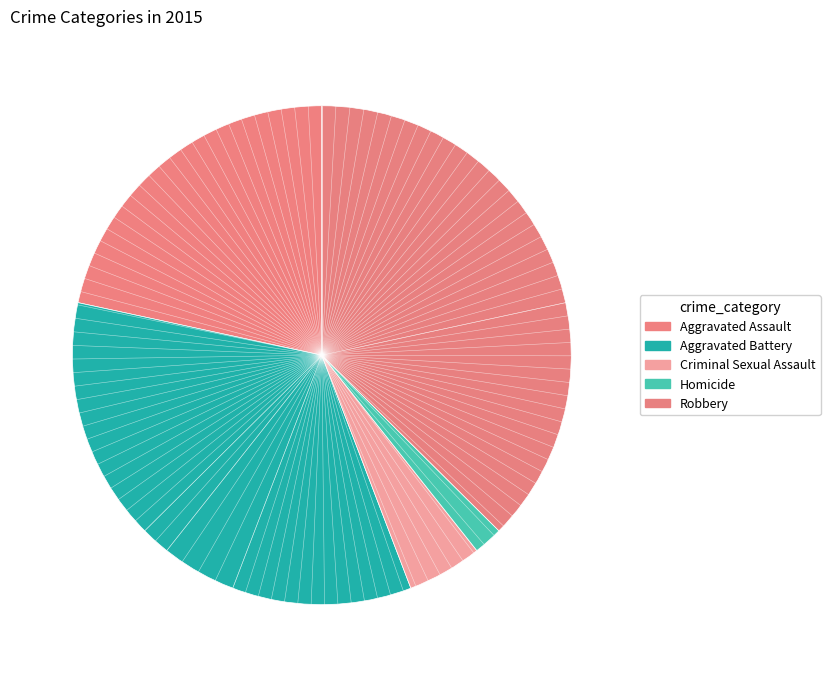

Is there a majority slice in this chart?

No